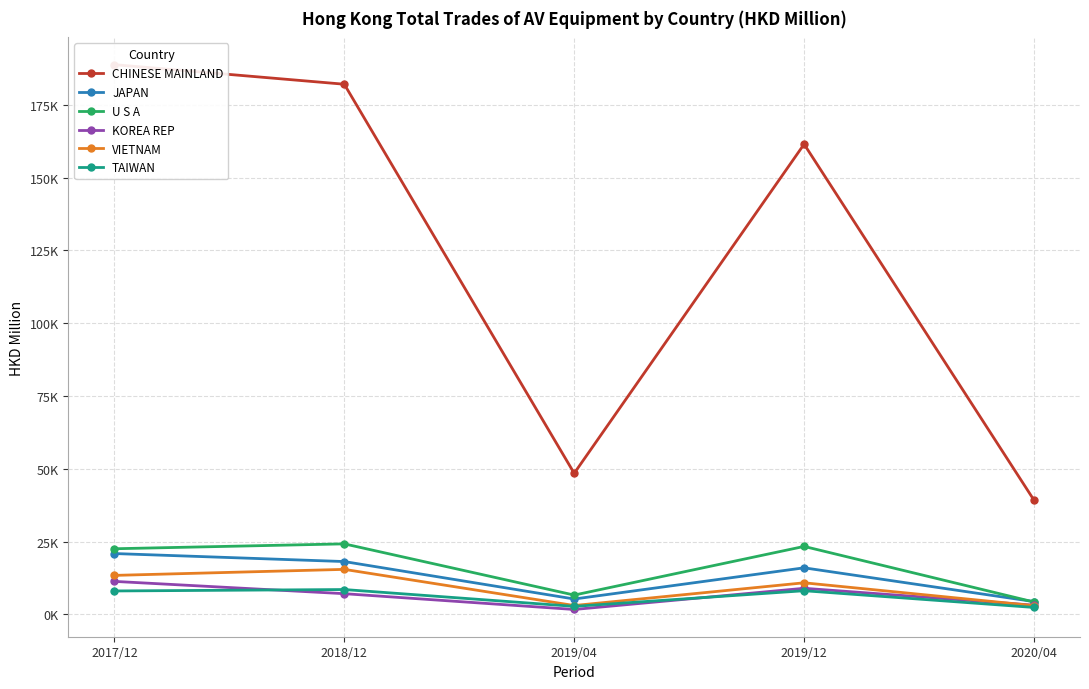

True or false: KOREA REP and U S A cross at least once.

False